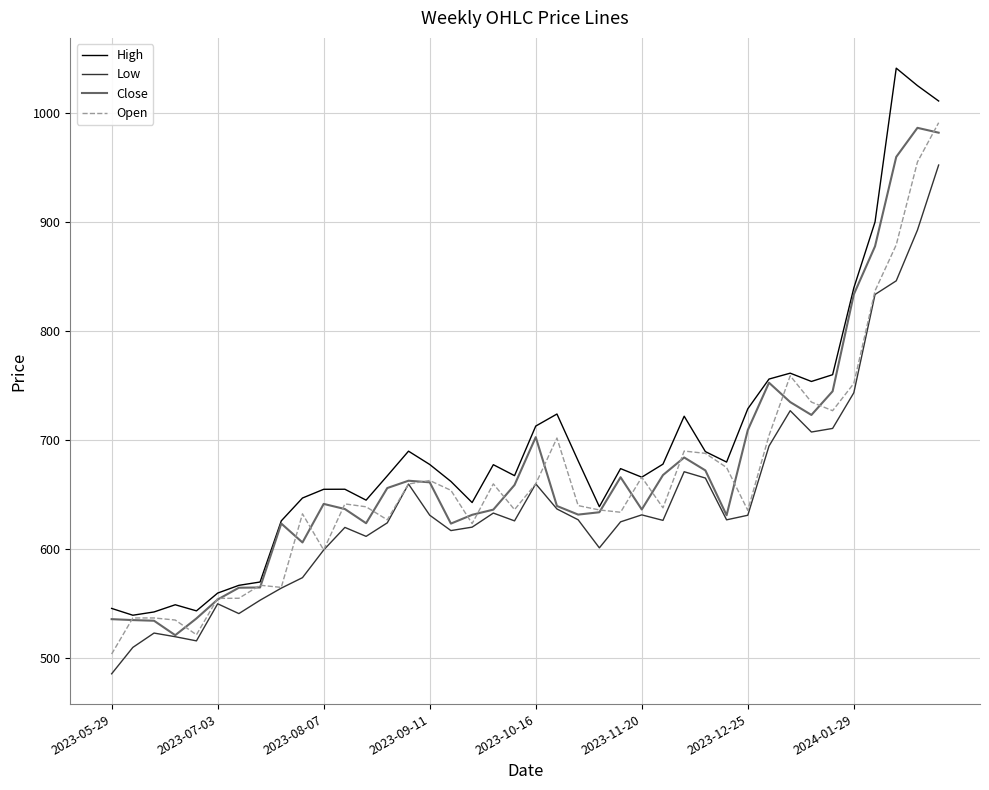

What is the minimum value shown in the chart?

485.8